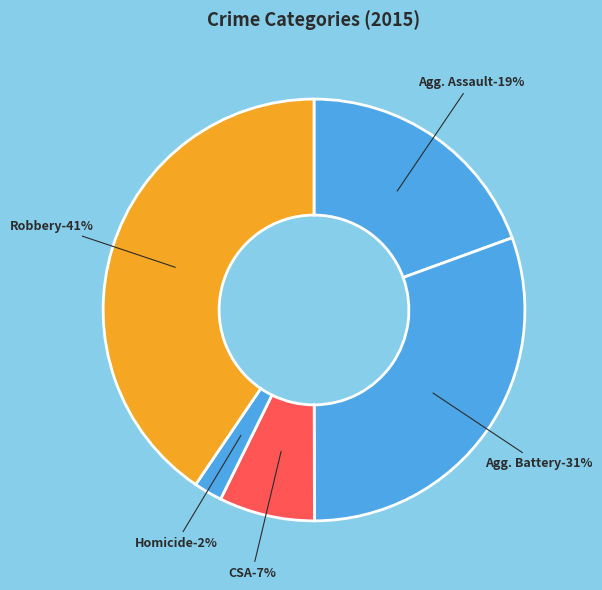

Rank the categories by value from lowest to highest.

Homicide, Criminal Sexual Assault, Aggravated Assault, Aggravated Battery, Robbery